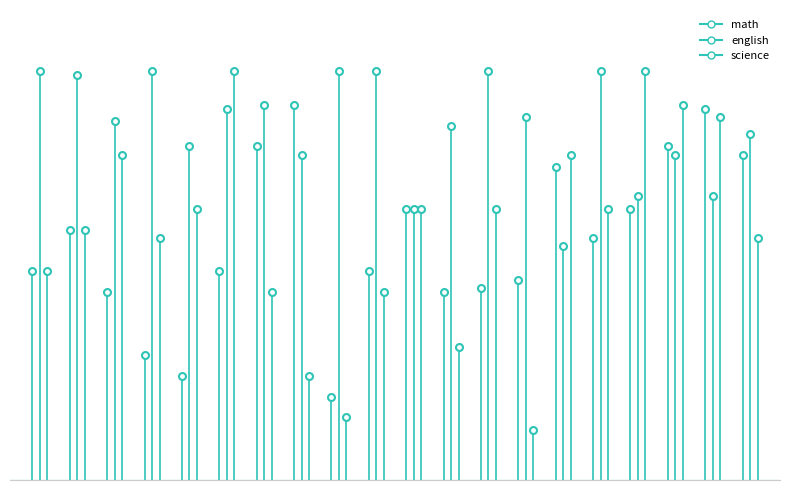

How many intersections are there between english and math?

6